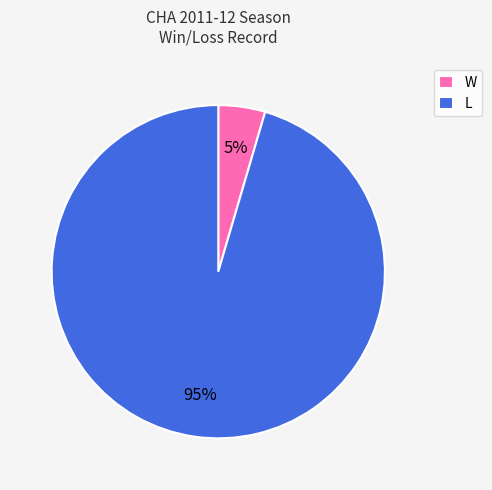

Which slice is the smallest?

W